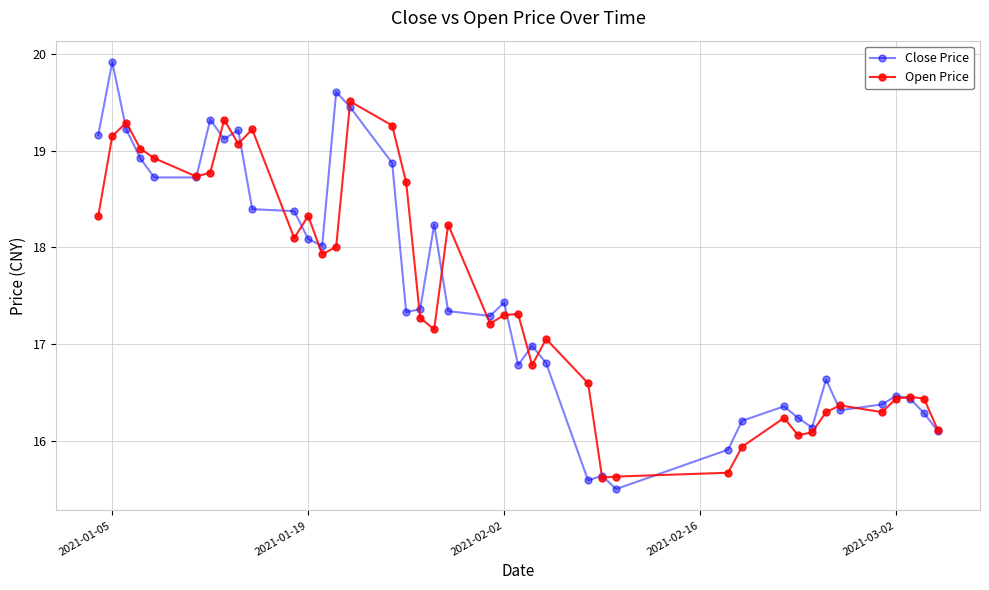

Which series has the widest spread of values?

Close Price